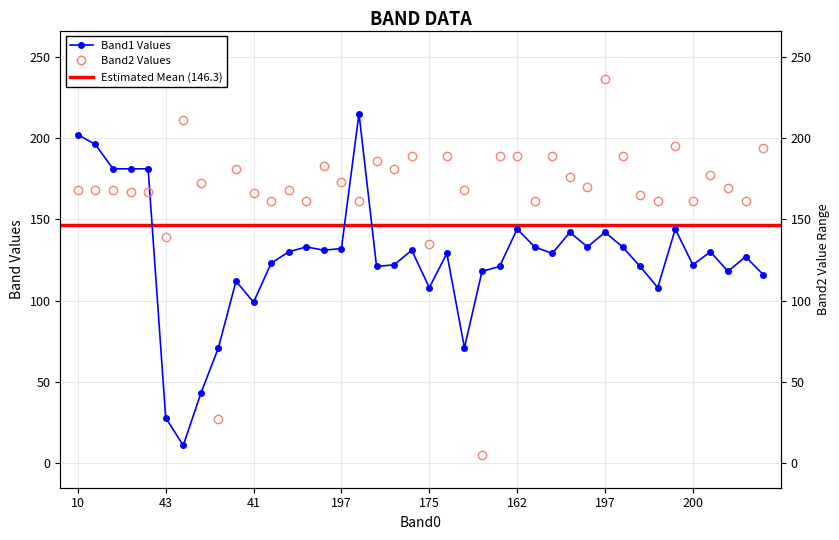

After their last crossing, which series has the higher values: Band1 or Band2?

Band2